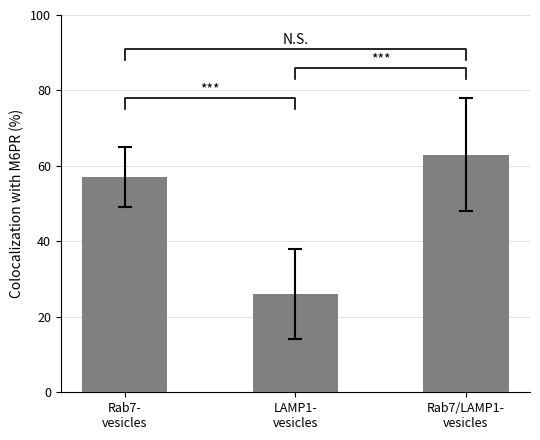

How many data points are above 57?

1